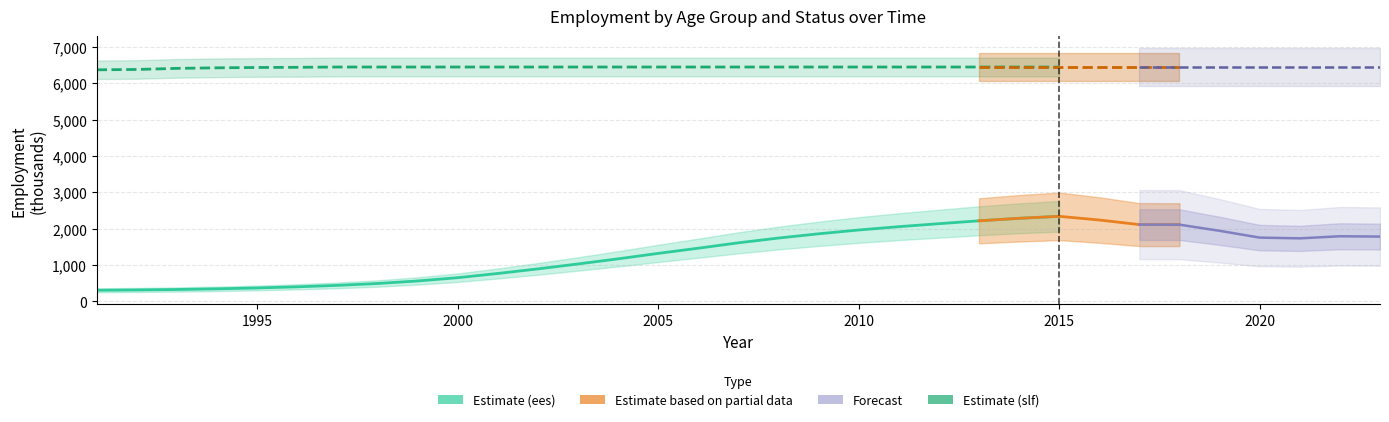

True or false: ste_aggregate_ees and ste_aggregate_slf cross at least once.

False